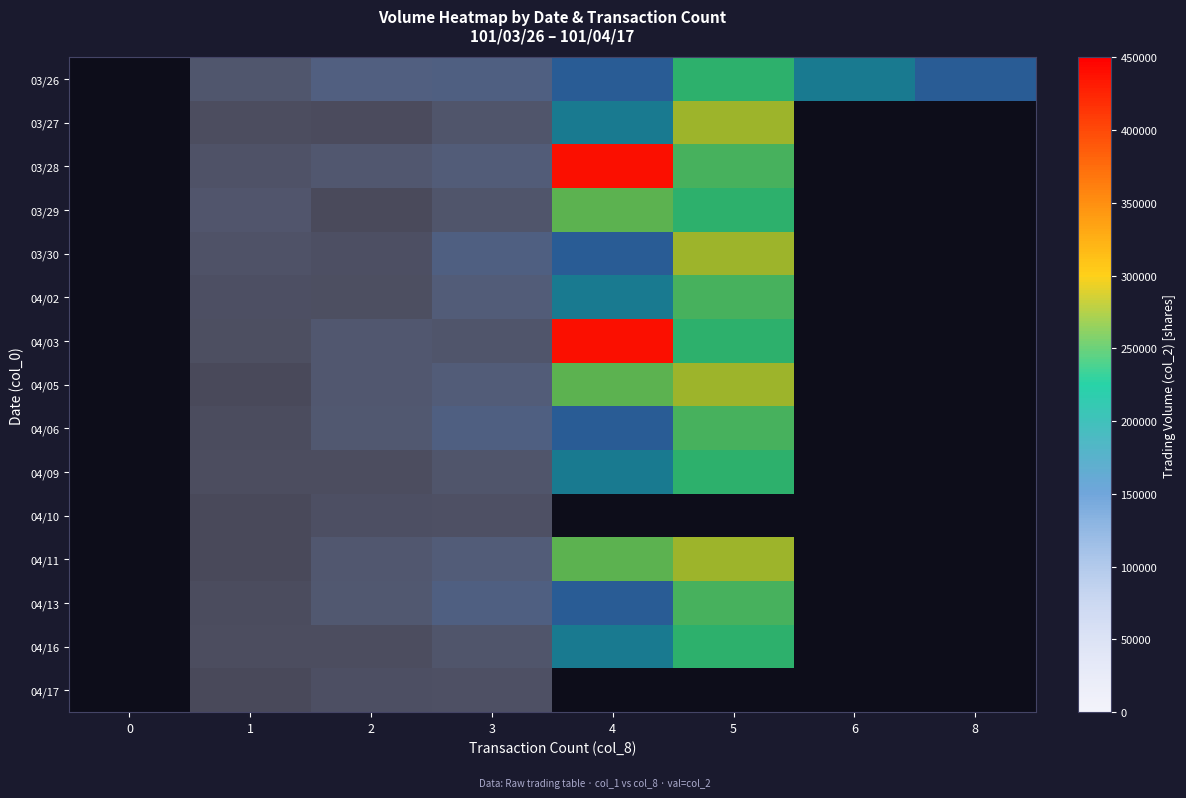

Between 8 and 3, which is larger?

8